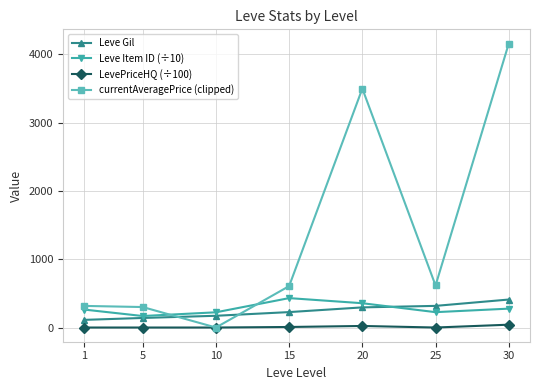

Is it true that currentAveragePrice (clipped) equals 502.9 at 5?

False